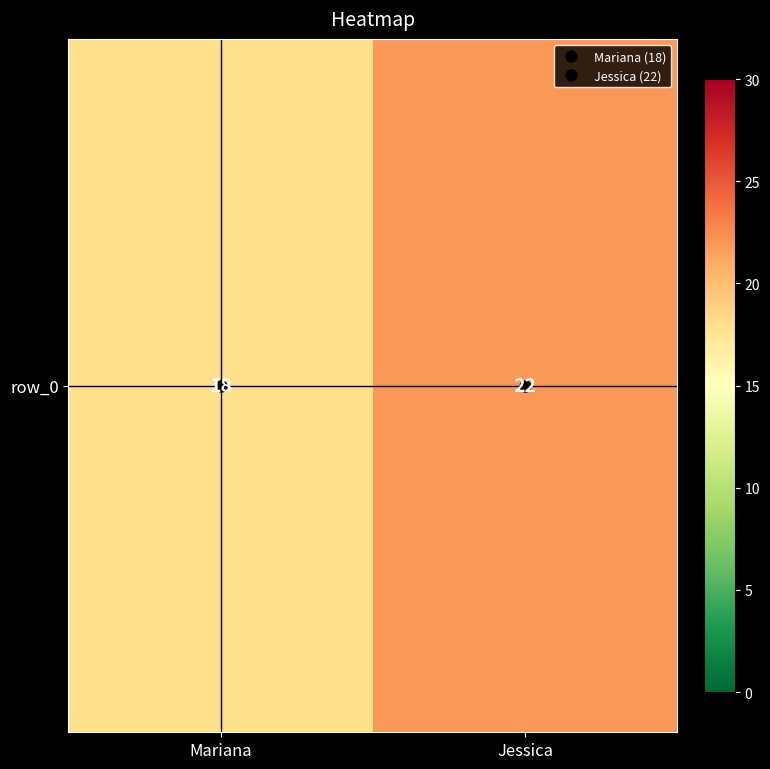

How many distinct data groups are displayed?

1